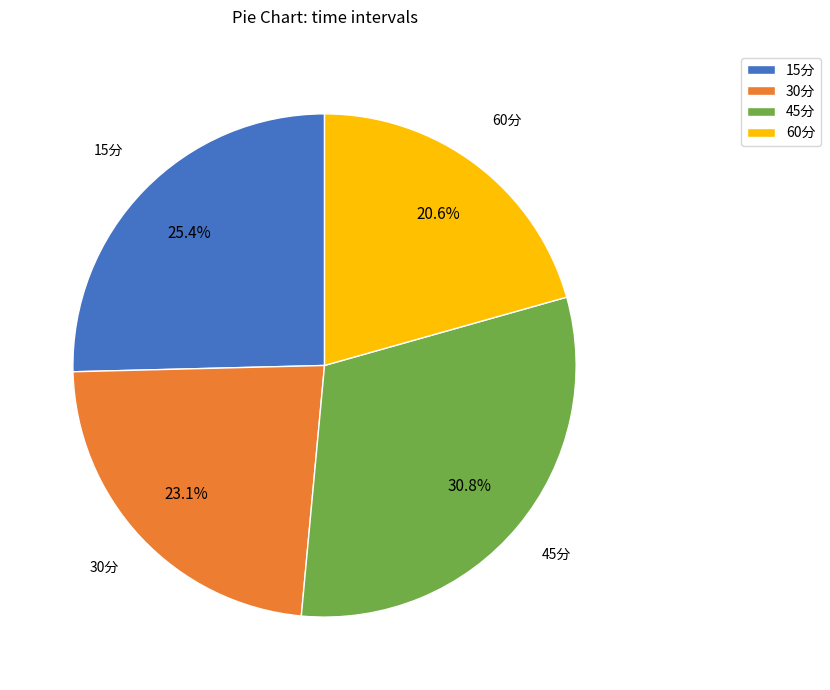

How many segments does this pie chart have?

4